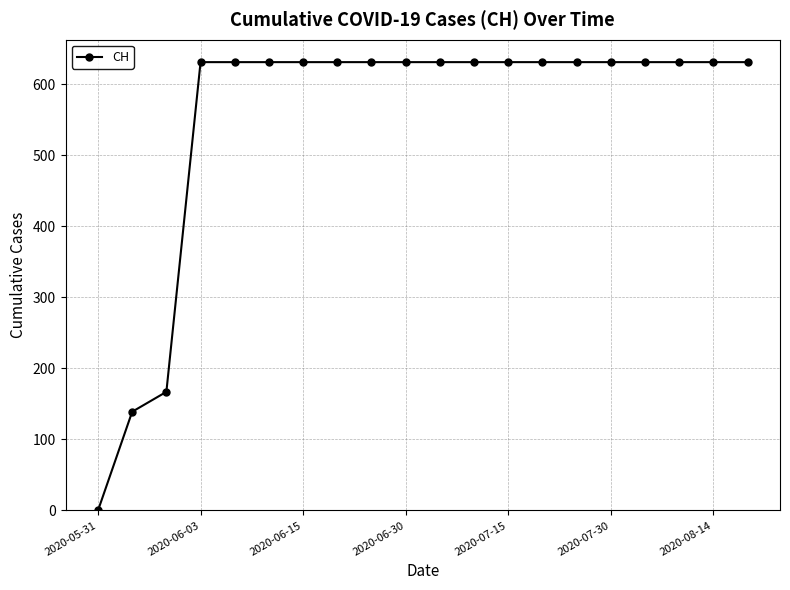

What is the value of the 8th point from the left?

631